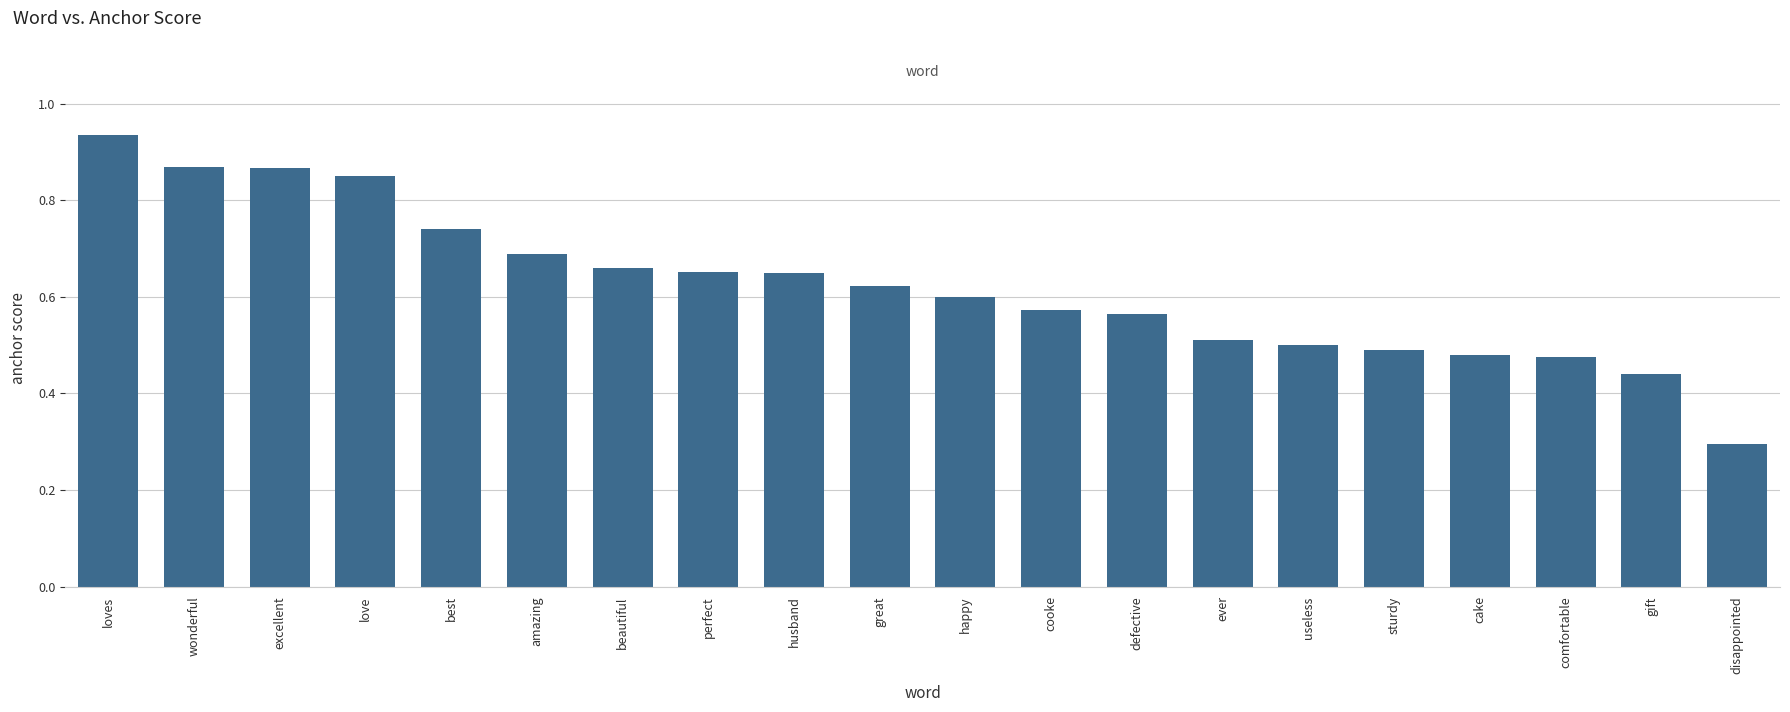

The chart shows a value of 1.3 at best. True or false?

False